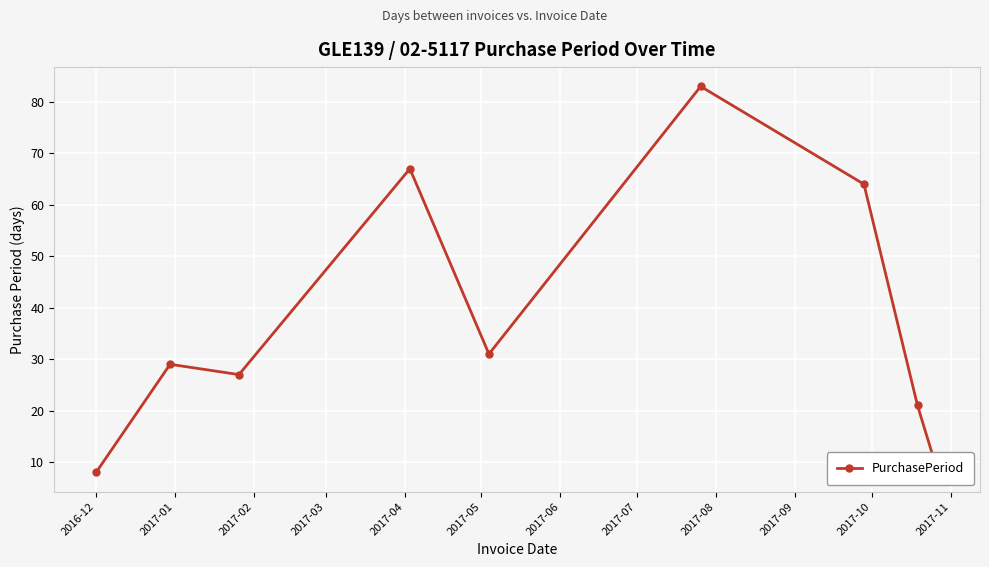

Reading left to right, transcribe all the data shown in this chart.

8	29	27	67	31	83	64	21	8